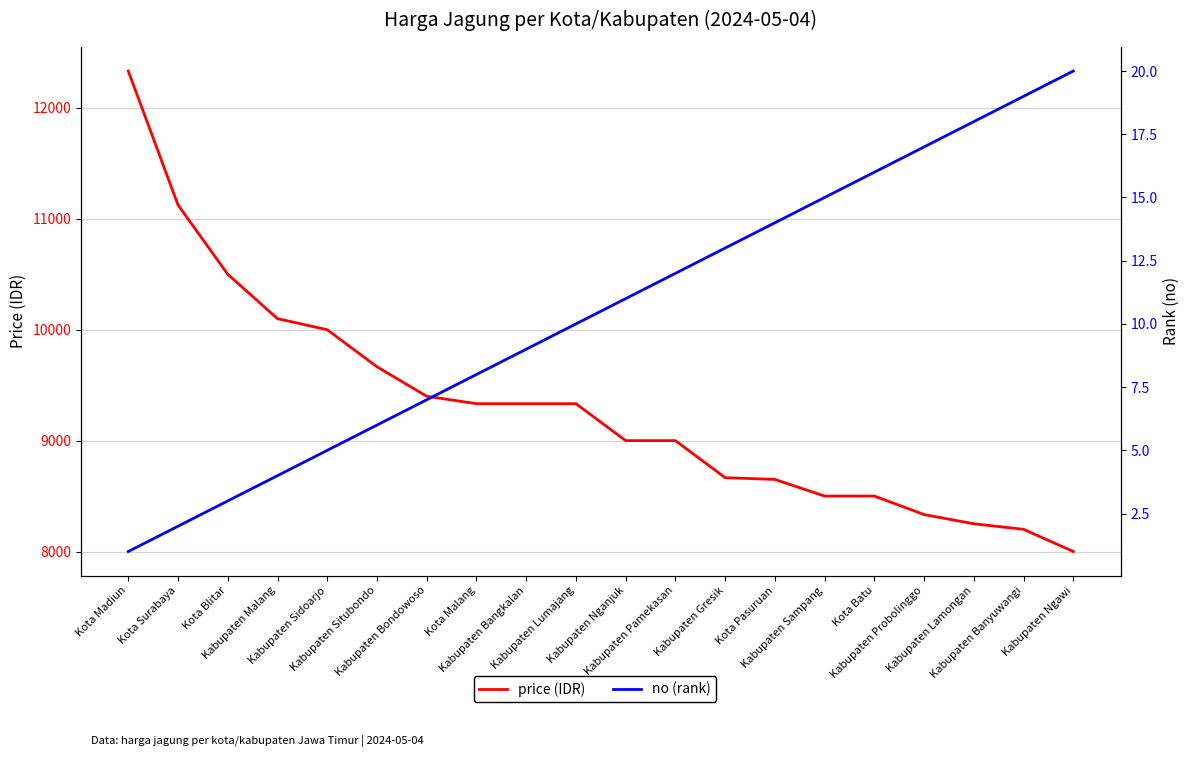

True or false: price (IDR) and no (rank) cross at least once.

False